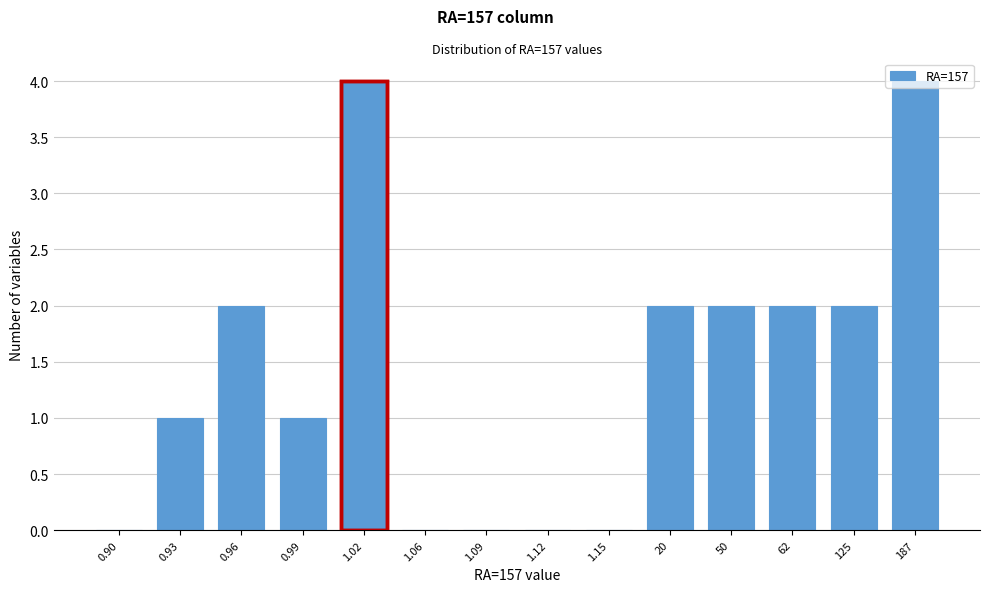

The value at 125 is 2. True or false?

True